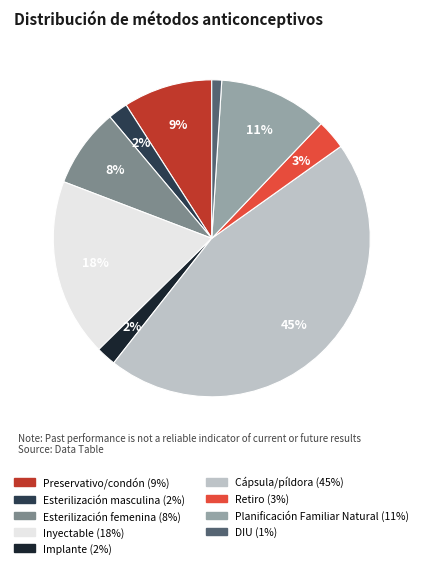

Is there a majority slice in this chart?

No